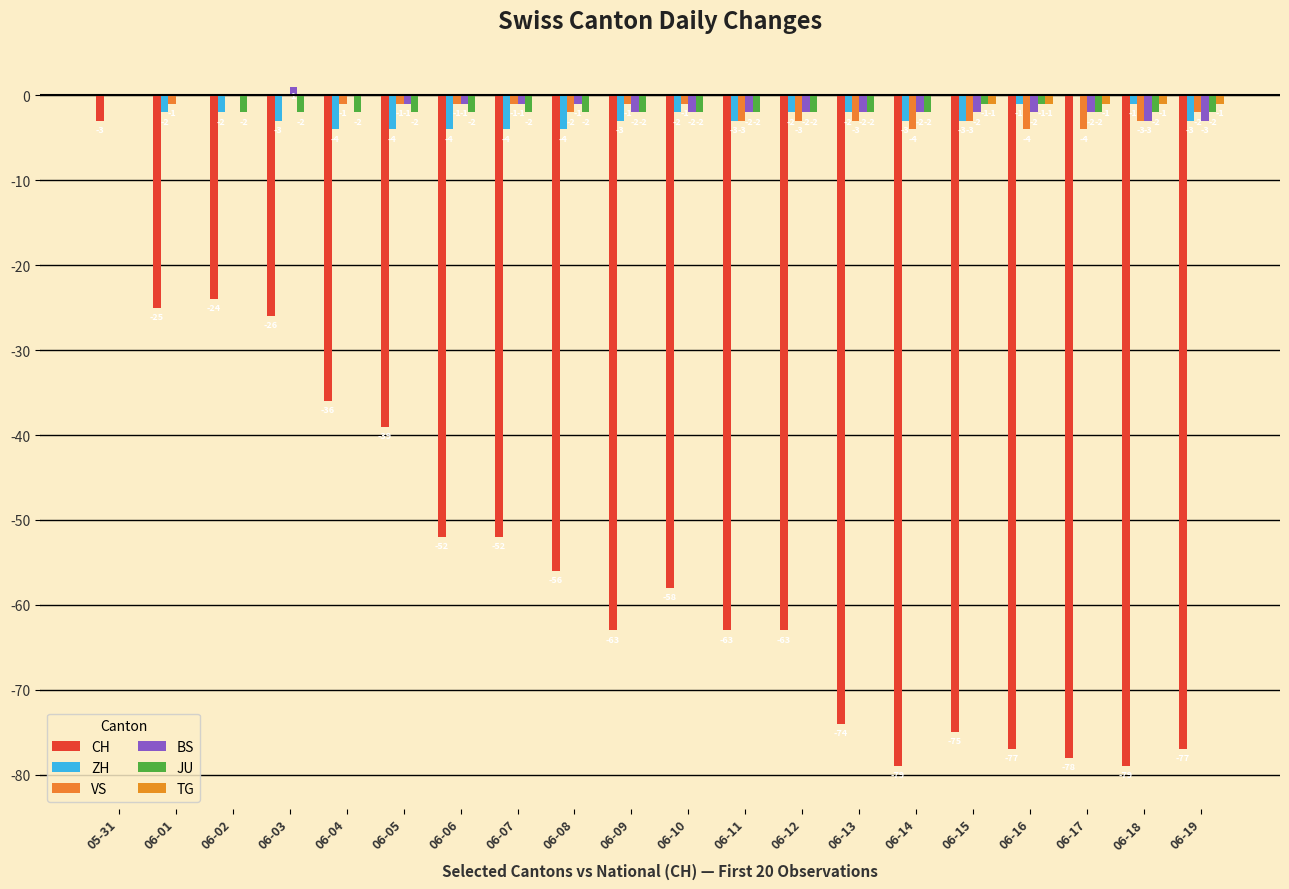

How many groups of bars are there?

20